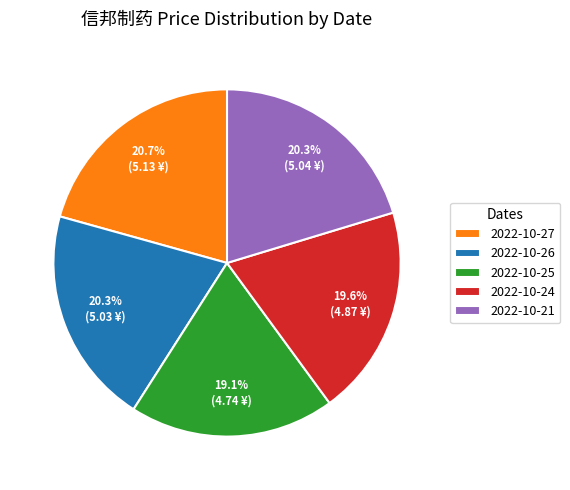

What is the smallest slice in the pie chart?

2022-10-25